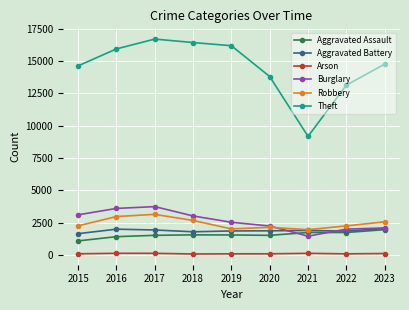

Is it true that Burglary equals 3747 at 2017?

True